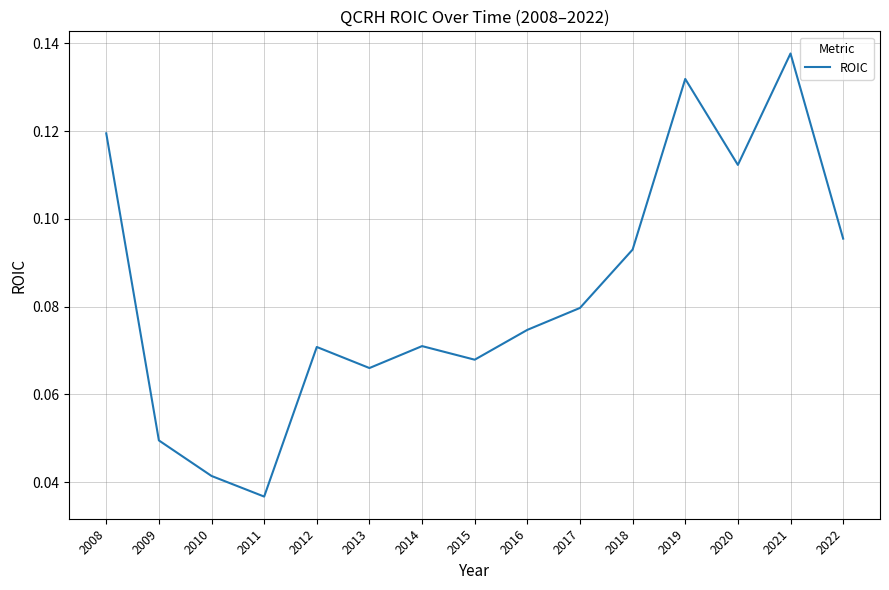

Which label corresponds to the largest value in the chart?

2021